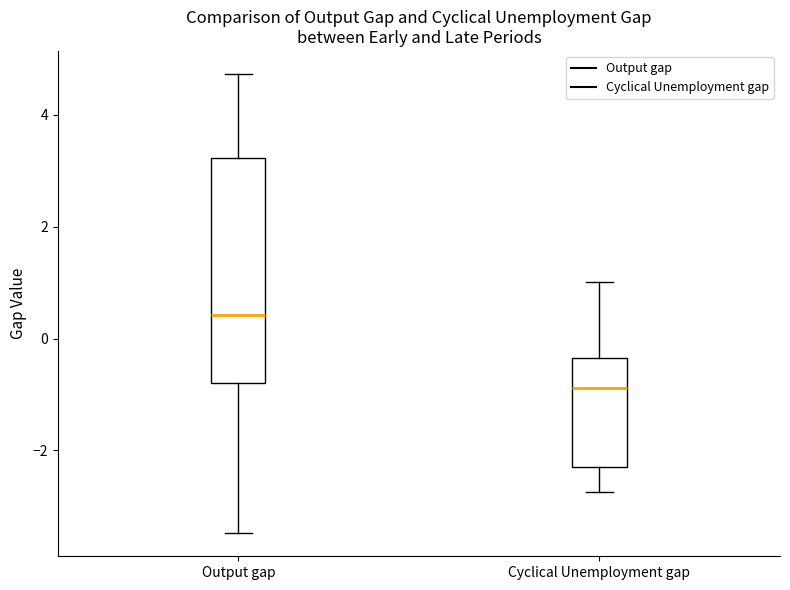

Where does the lower whisker of the box for Cyclical Unemployment gap end on the y-axis? The values are not printed on the chart, so give them approximately, as read against the axis.

-2.8